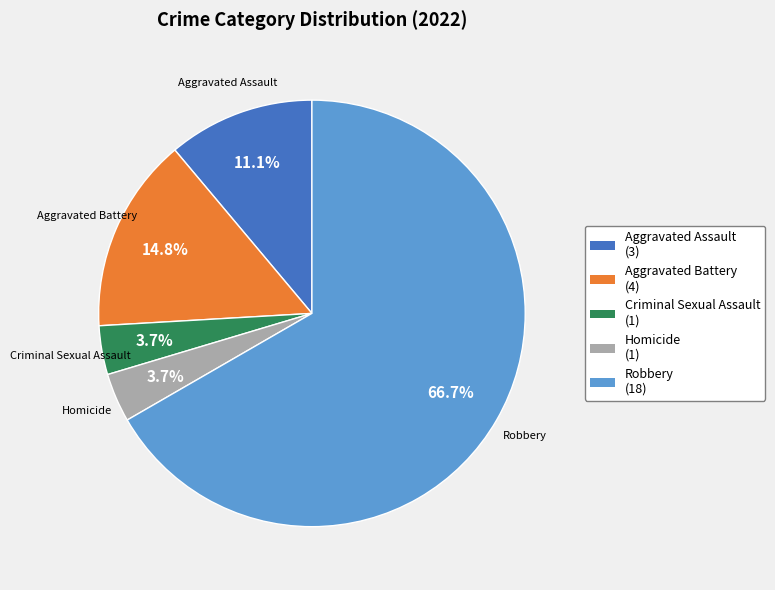

How many segments does this pie chart have?

5